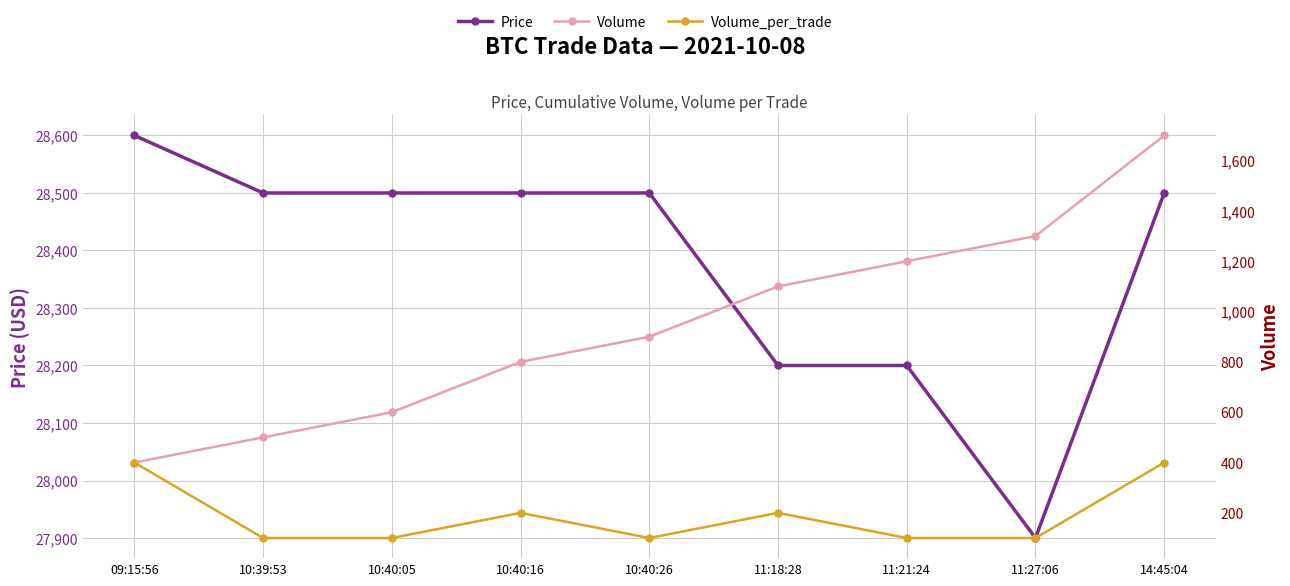

Where is Volume_per_trade nearest to the value 250?

10:40:16